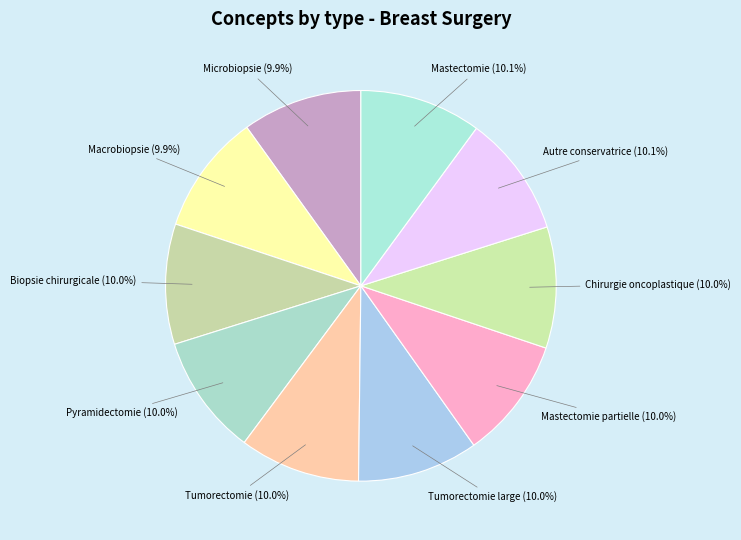

The Mastectomie partielle slice represents 10% of the pie. True or false?

True